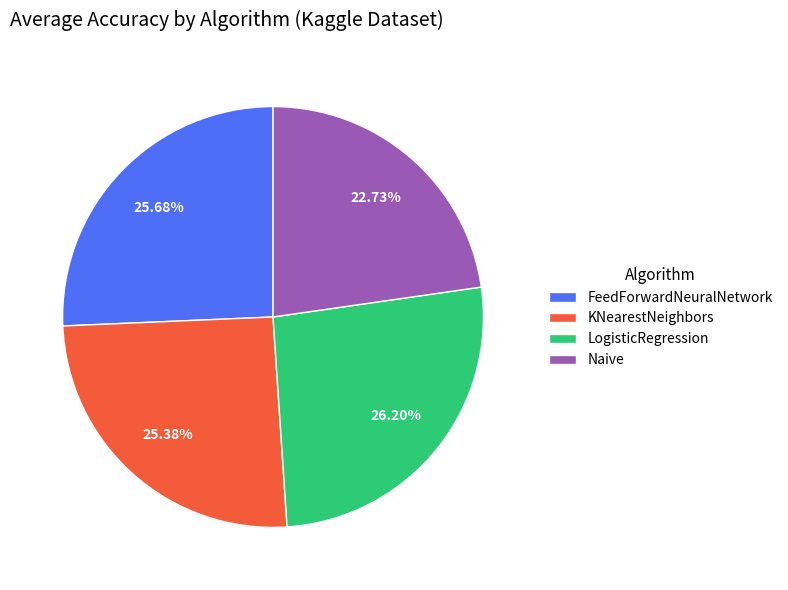

True or false: KNearestNeighbors accounts for 16% of the total.

False